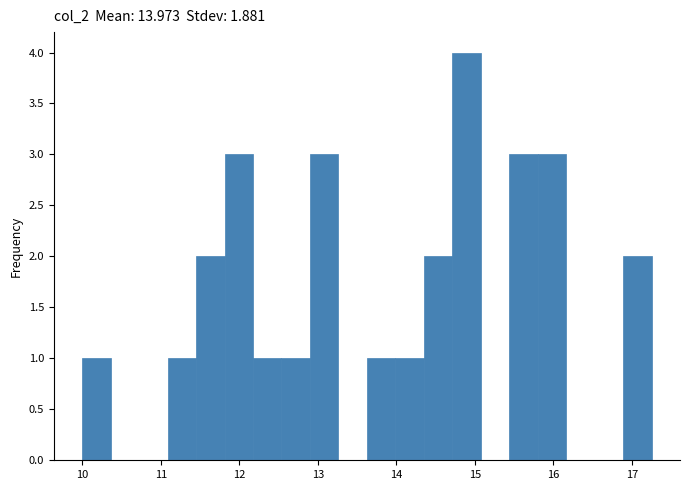

Around what value on the x-axis is the tallest bar? Give the approximate position of its centre, as read against the axis.

14.9